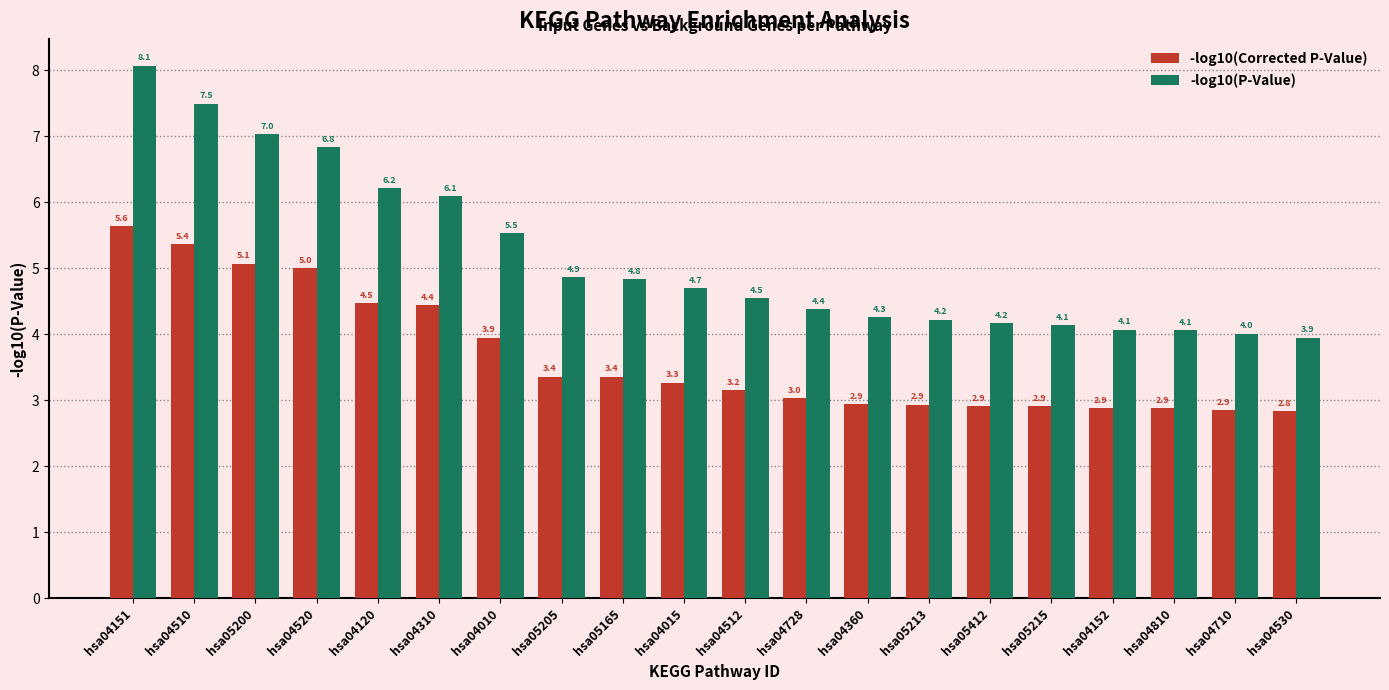

At which label is -log10(P-Value) closest to 6?

hsa04310